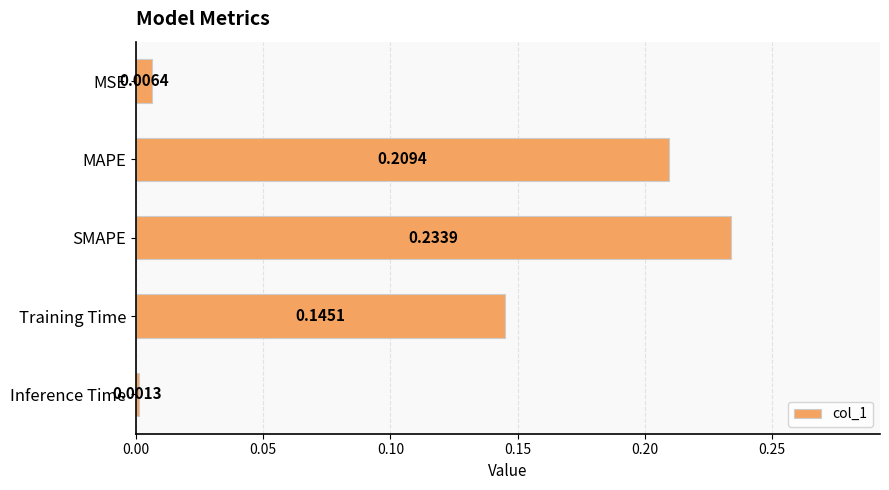

Rank the categories by value from highest to lowest.

SMAPE, MAPE, Training Time, MSE, Inference Time